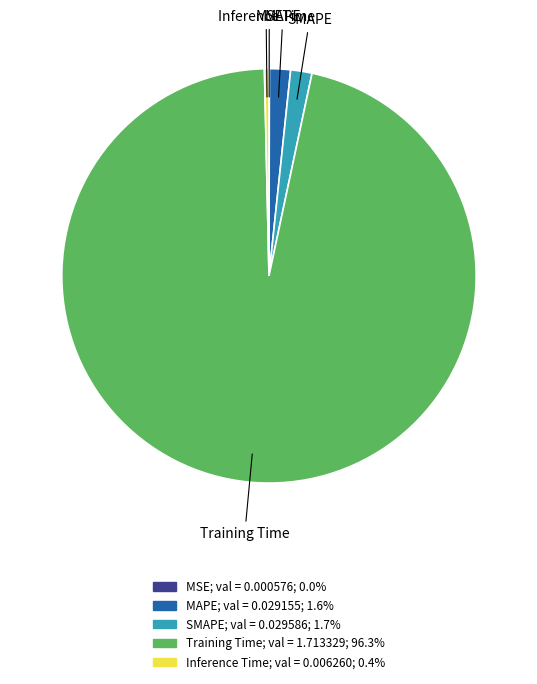

Does Inference Time account for over 50% of the chart?

No